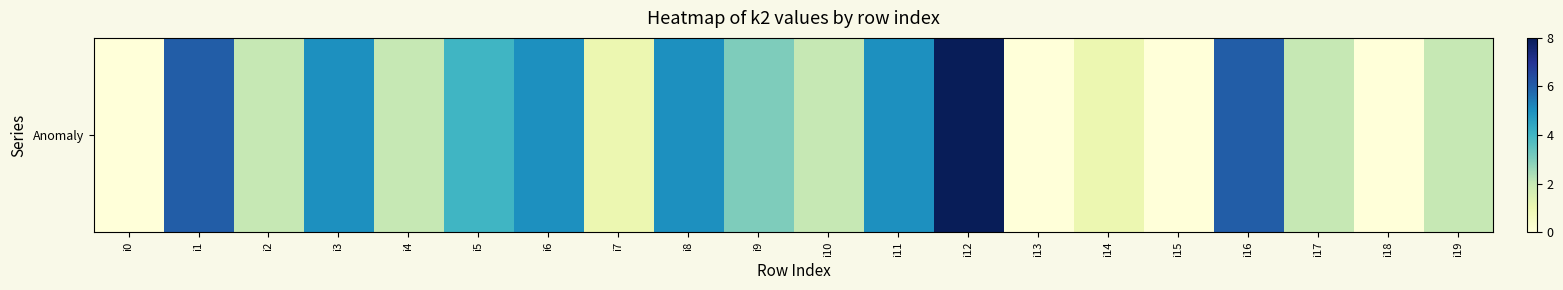

The value at i2 is 2. True or false?

True